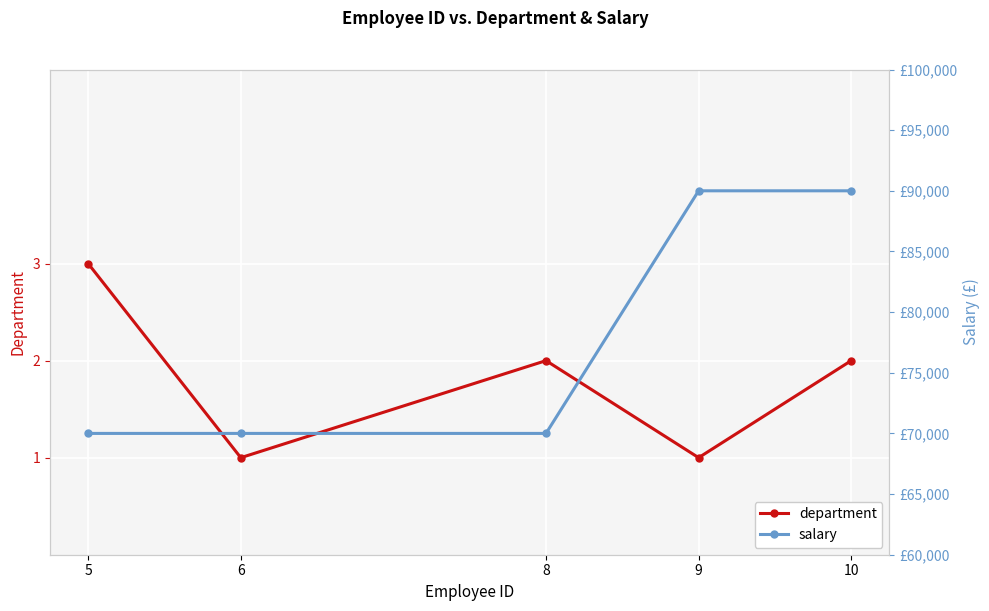

True or false: department and salary intersect in this chart.

False